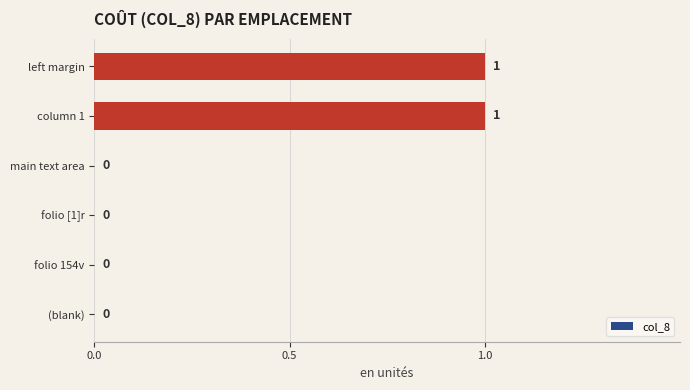

Reading top to bottom, transcribe all the data shown in this chart.

left margin=1	column 1=1	main text area=0	folio [1]r=0	folio 154v=0	(blank)=0